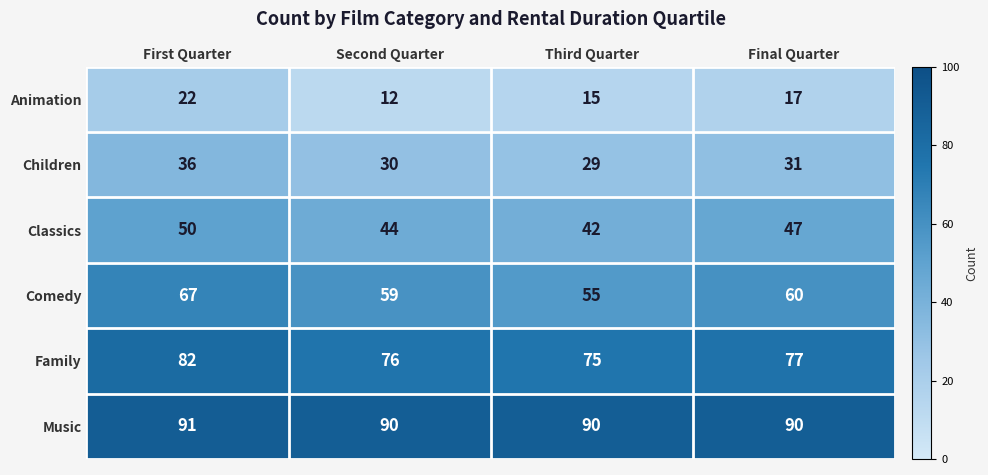

At which label does Children reach its peak?

First Quarter